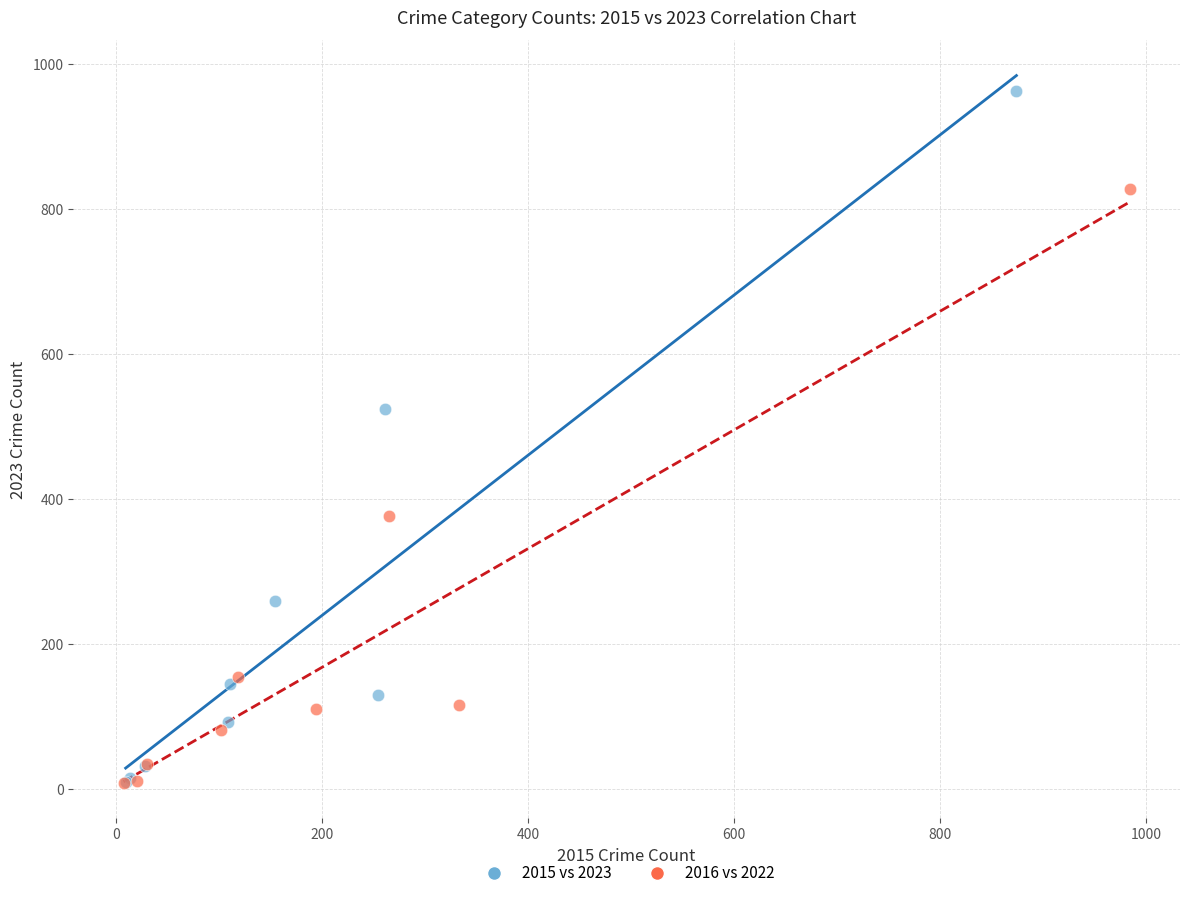

Which series has the widest spread of Y values?

2015 vs 2023